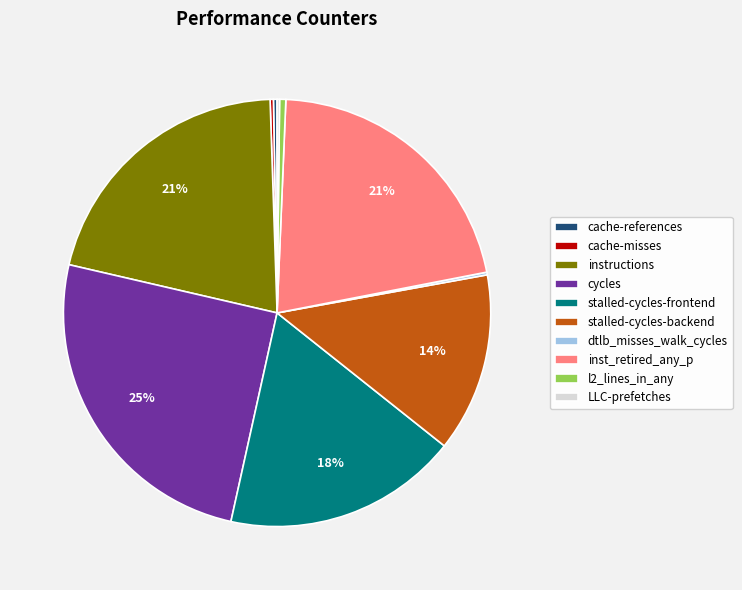

What is the largest slice in the pie chart?

cycles